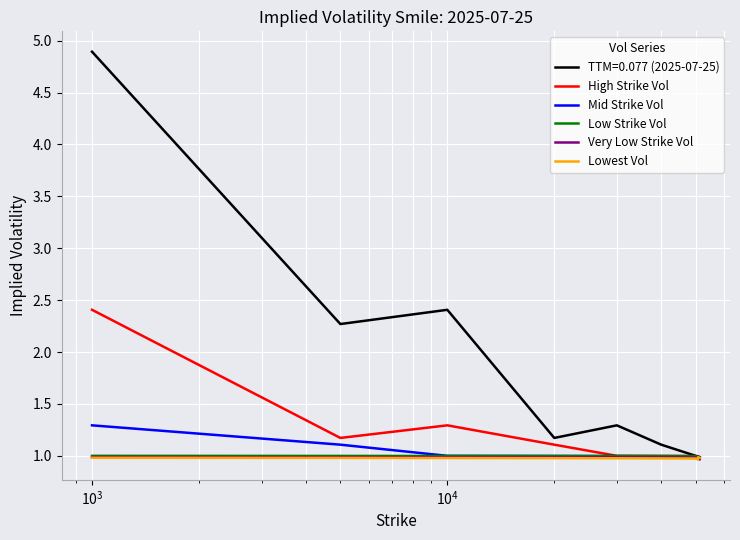

What is the maximum value shown in the chart?

4.9